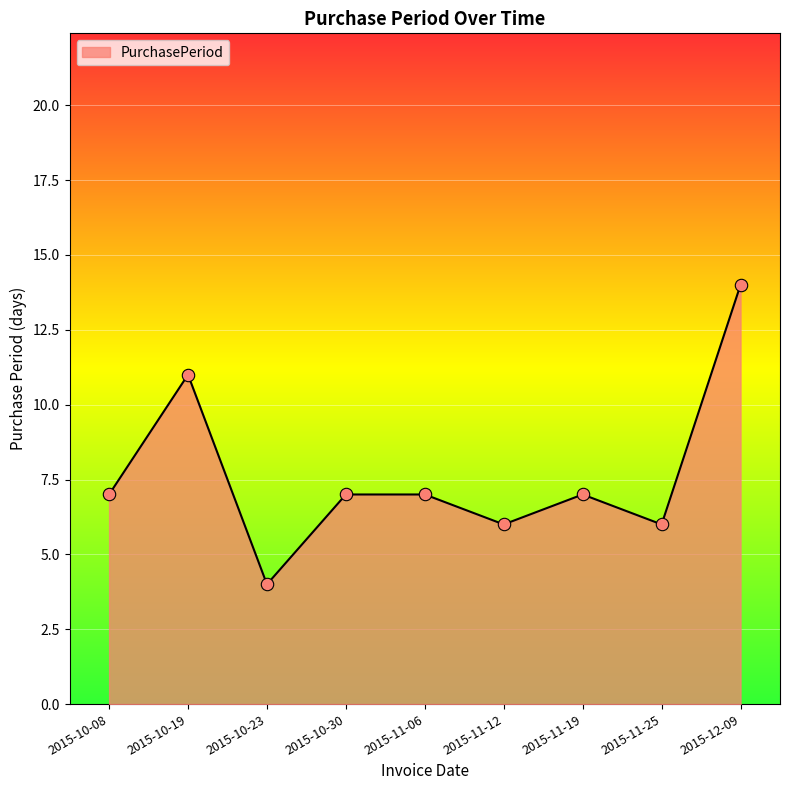

What is the change in value from 2015-11-06 to 2015-11-12?

-1